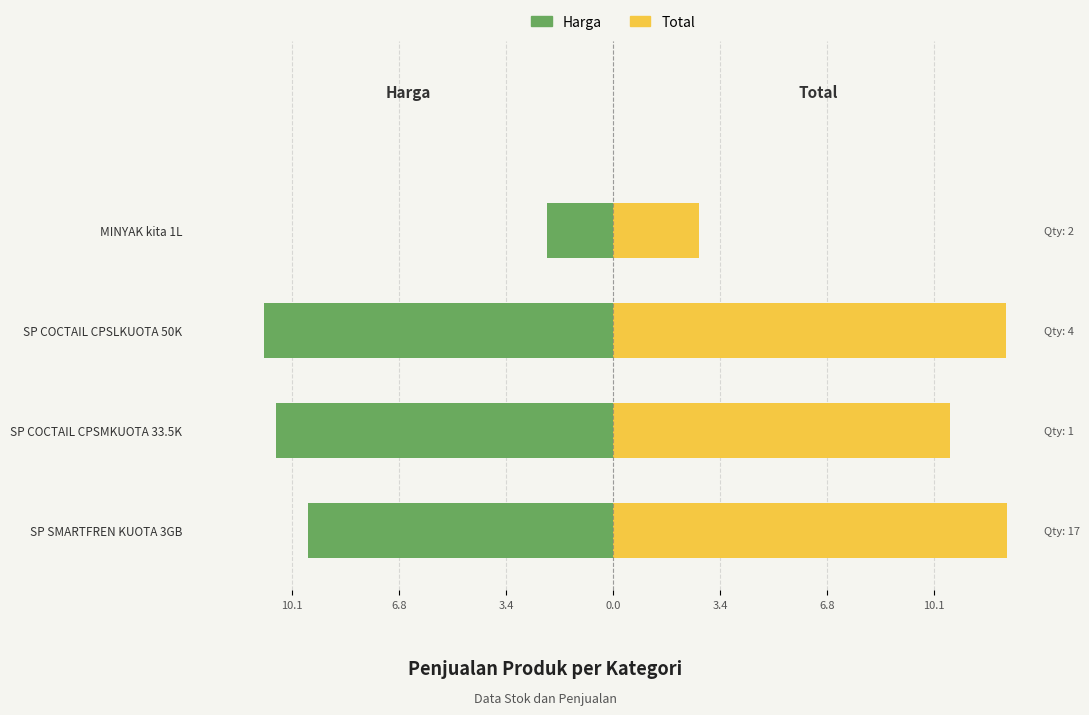

Reading left to right, what are all the values shown in this chart?

Harga: -9.6	-10.6	-11.0	-2.1
Total: 12.4	10.6	12.4	2.7